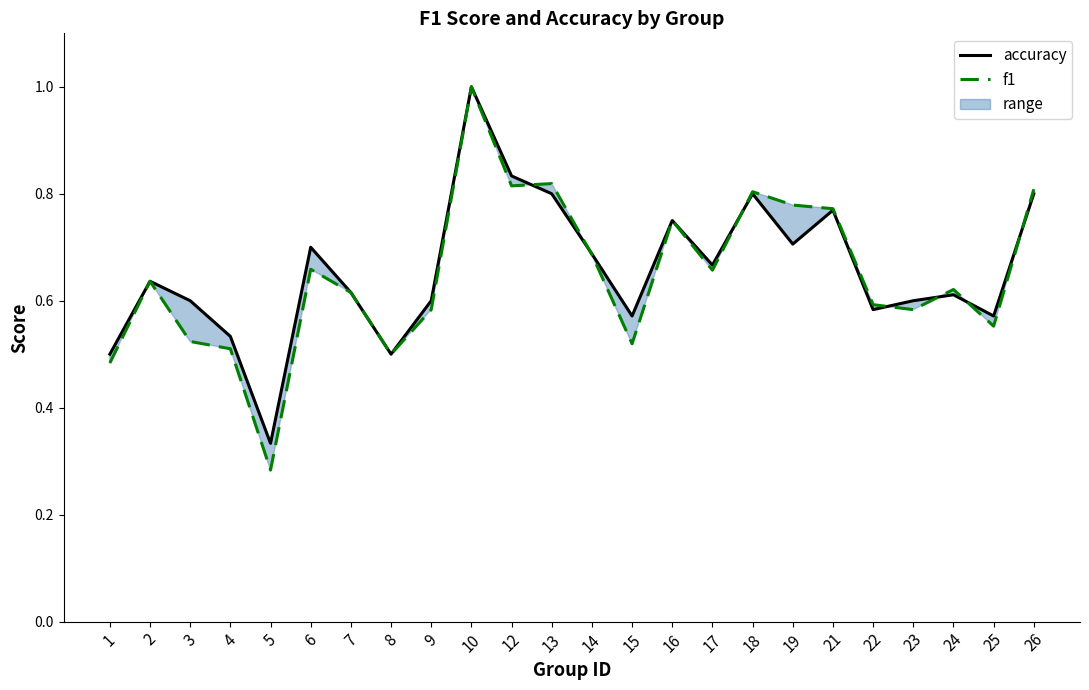

Which series has the largest total across all categories?

accuracy